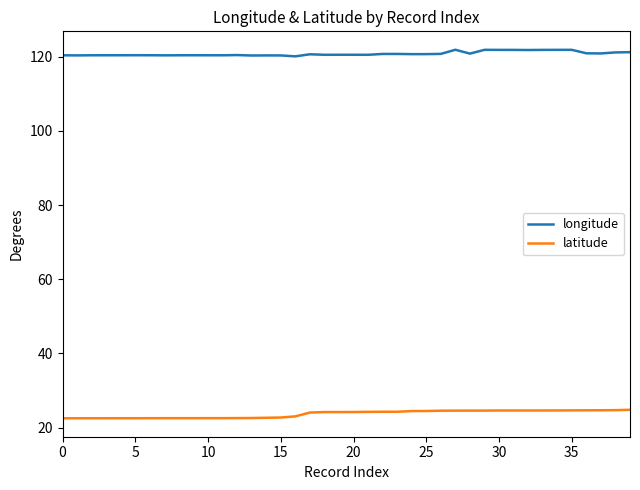

What is the maximum value shown in the chart?

121.9